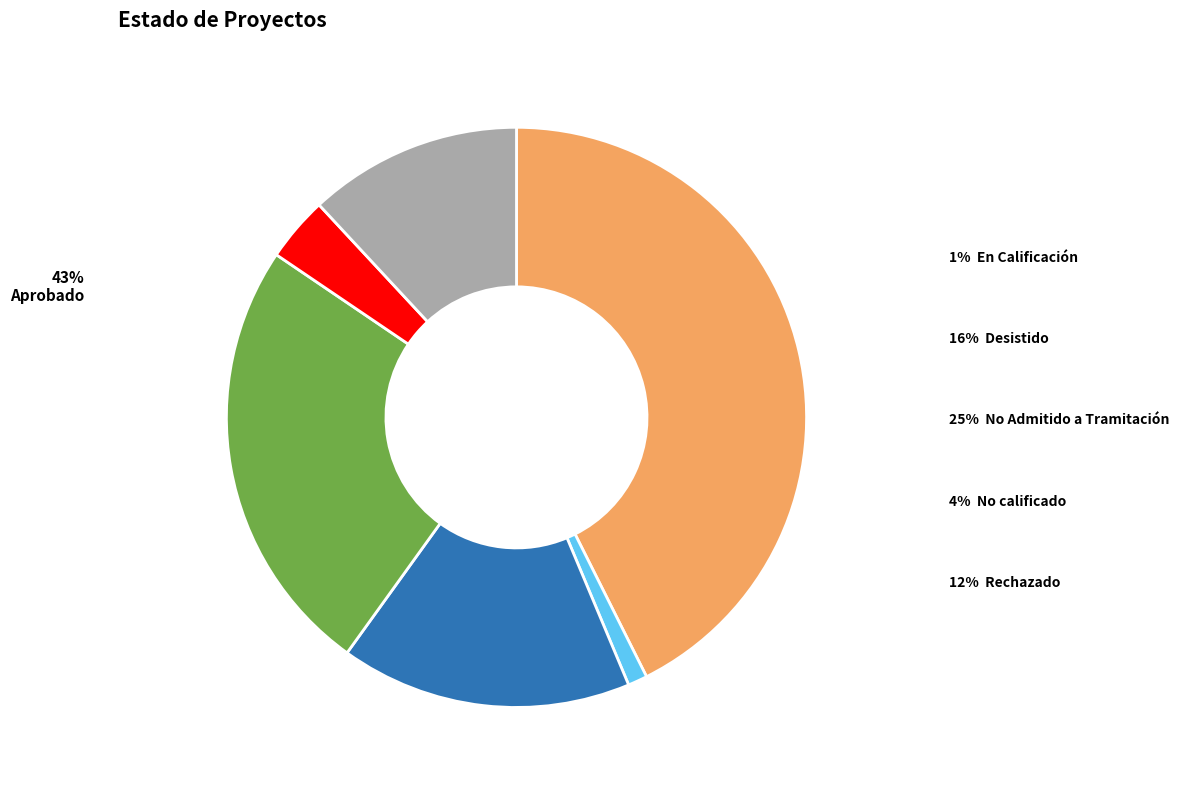

Is there a majority slice in this chart?

No